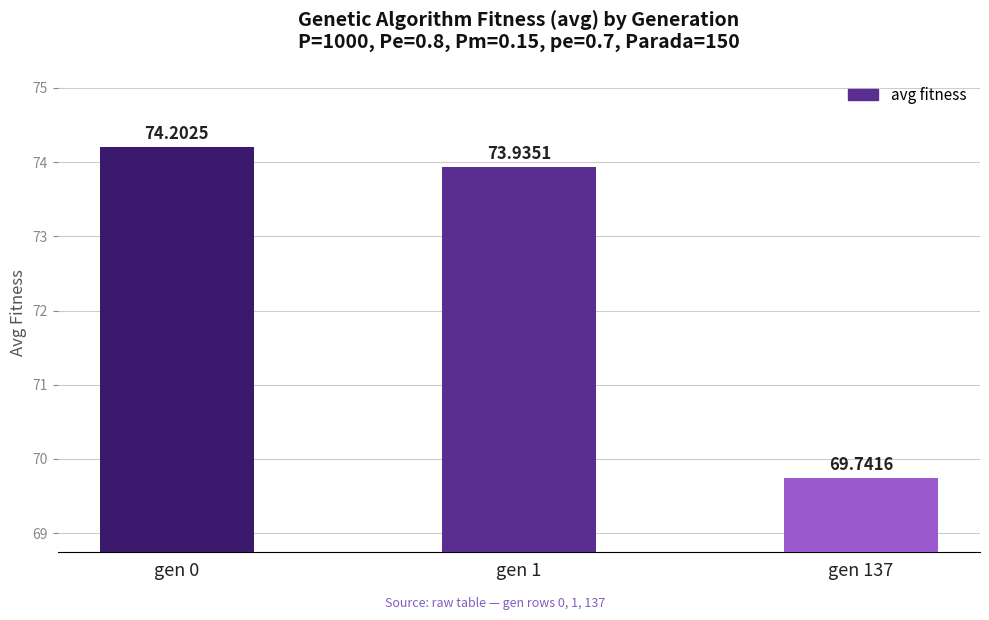

What is the difference between the maximum and minimum values?

4.5